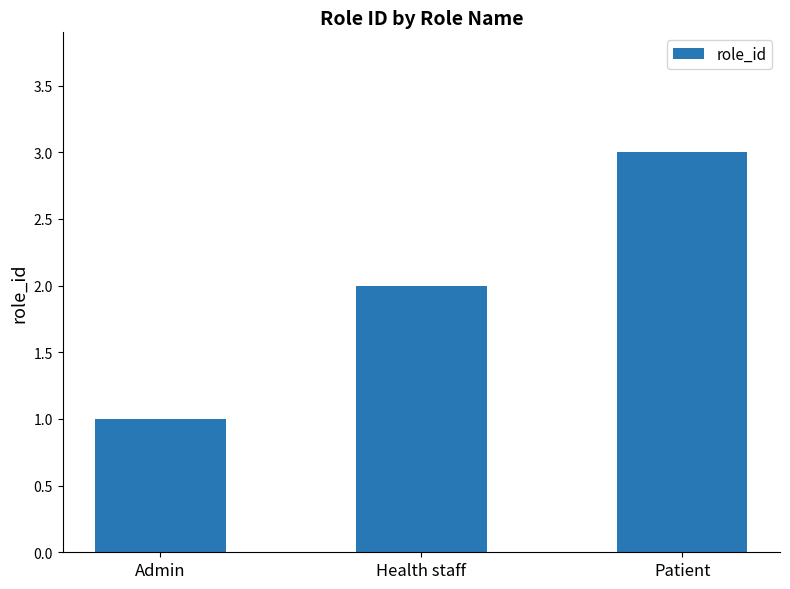

Reading left to right, extract all data points from this chart.

1	2	3